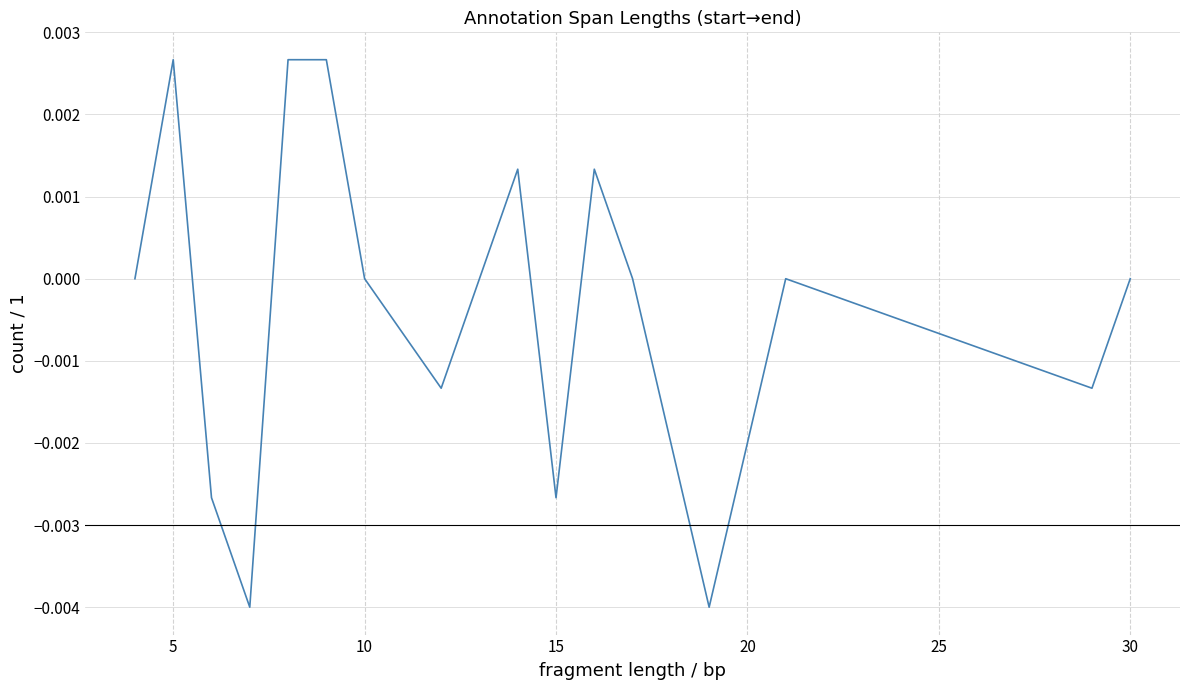

True or false: the data has more than 0 interior local peaks.

True